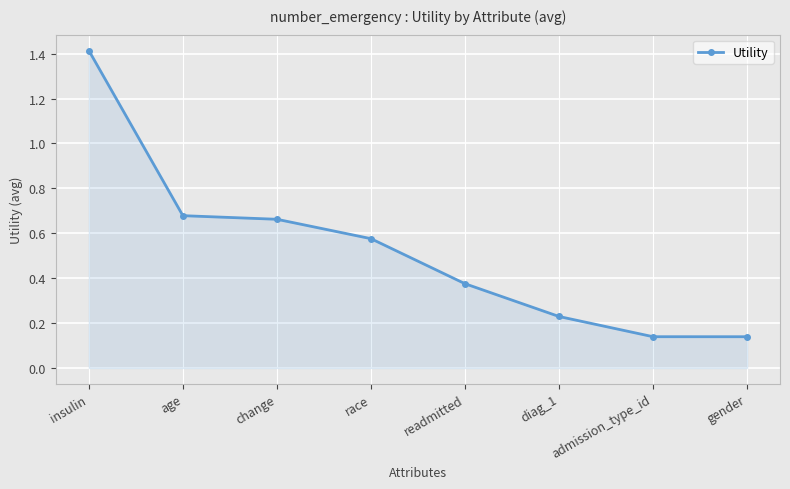

Count the values in the range 0 to 1.

7